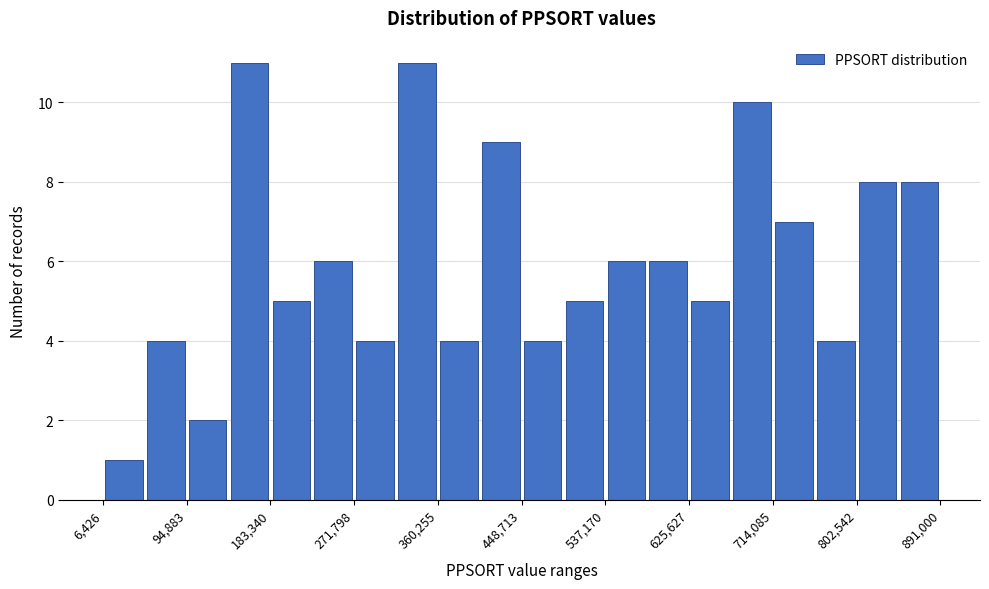

How tall is the bar that spans 760000 to 800000 on the x-axis? Neither the bar edges nor the heights are printed on the chart, so give them approximately, as read against the axes.

4